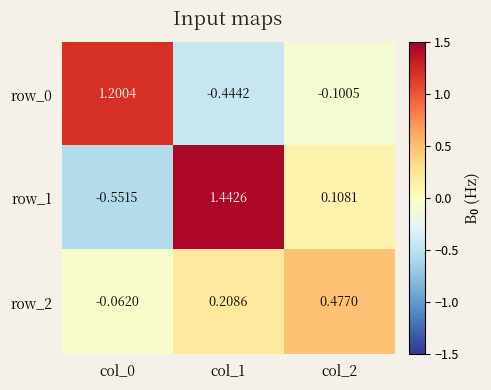

How many values in the row_1 series exceed 0?

2